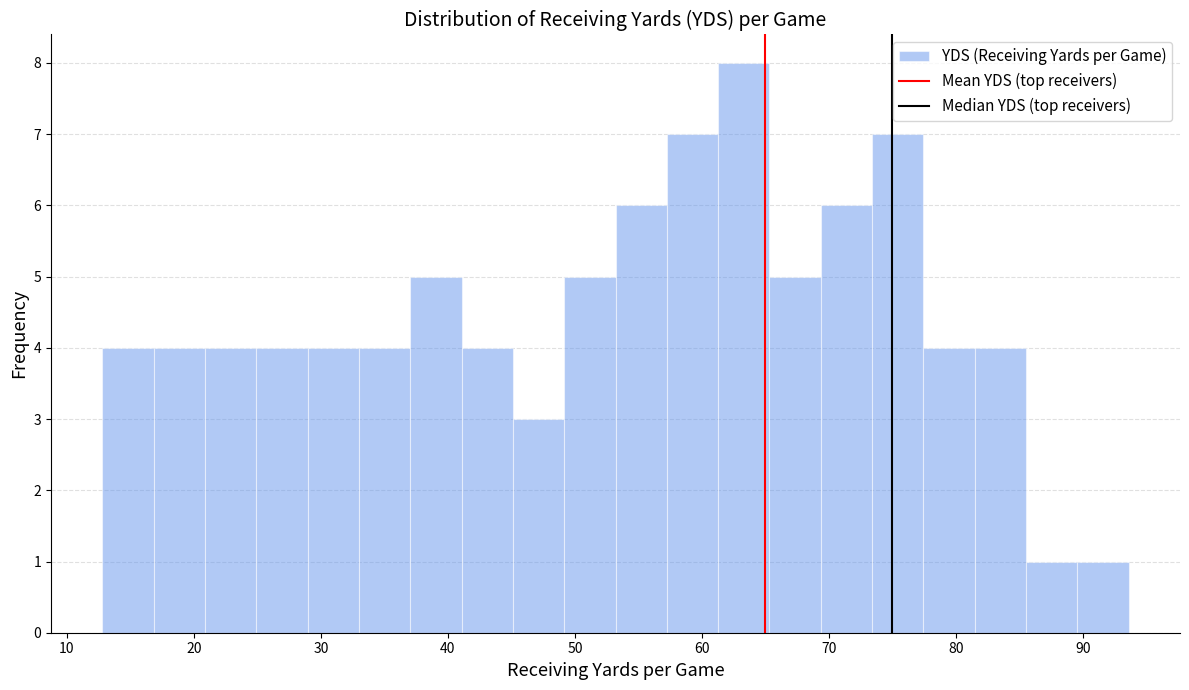

How tall is the bar that spans 29 to 33 on the x-axis? Neither the bar edges nor the heights are printed on the chart, so give them approximately, as read against the axes.

4